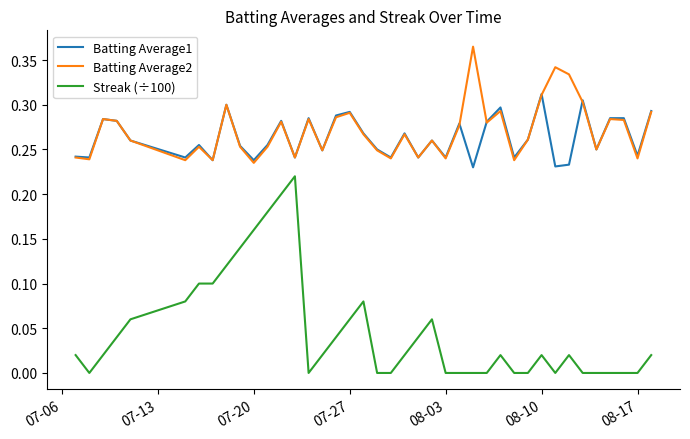

List the series in order of their peak value, highest first.

Batting Average2, Batting Average1, Streak (÷100)